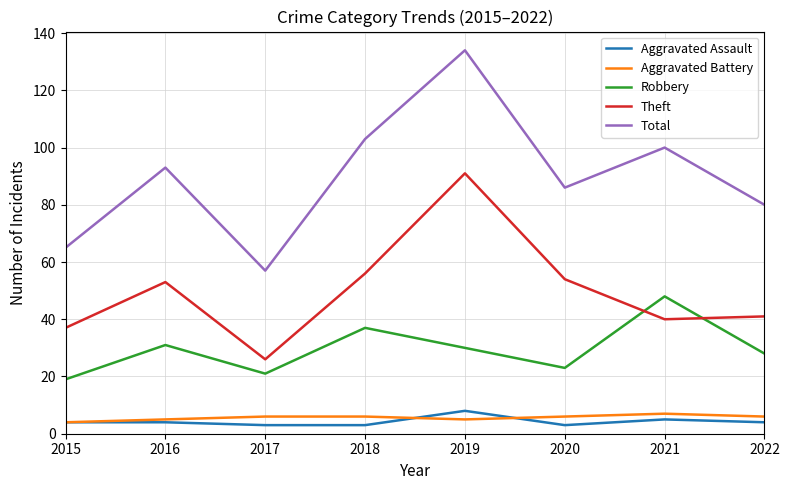

The value of Theft at 2022 is 41. True or false?

True